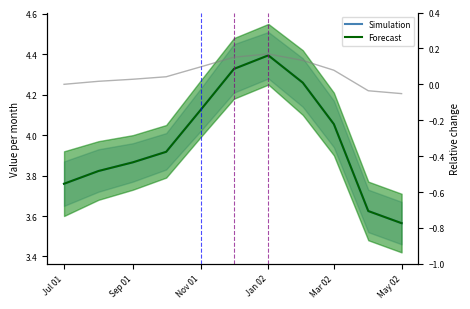

Which has a higher value, Sep 01 or Jul 01?

Sep 01